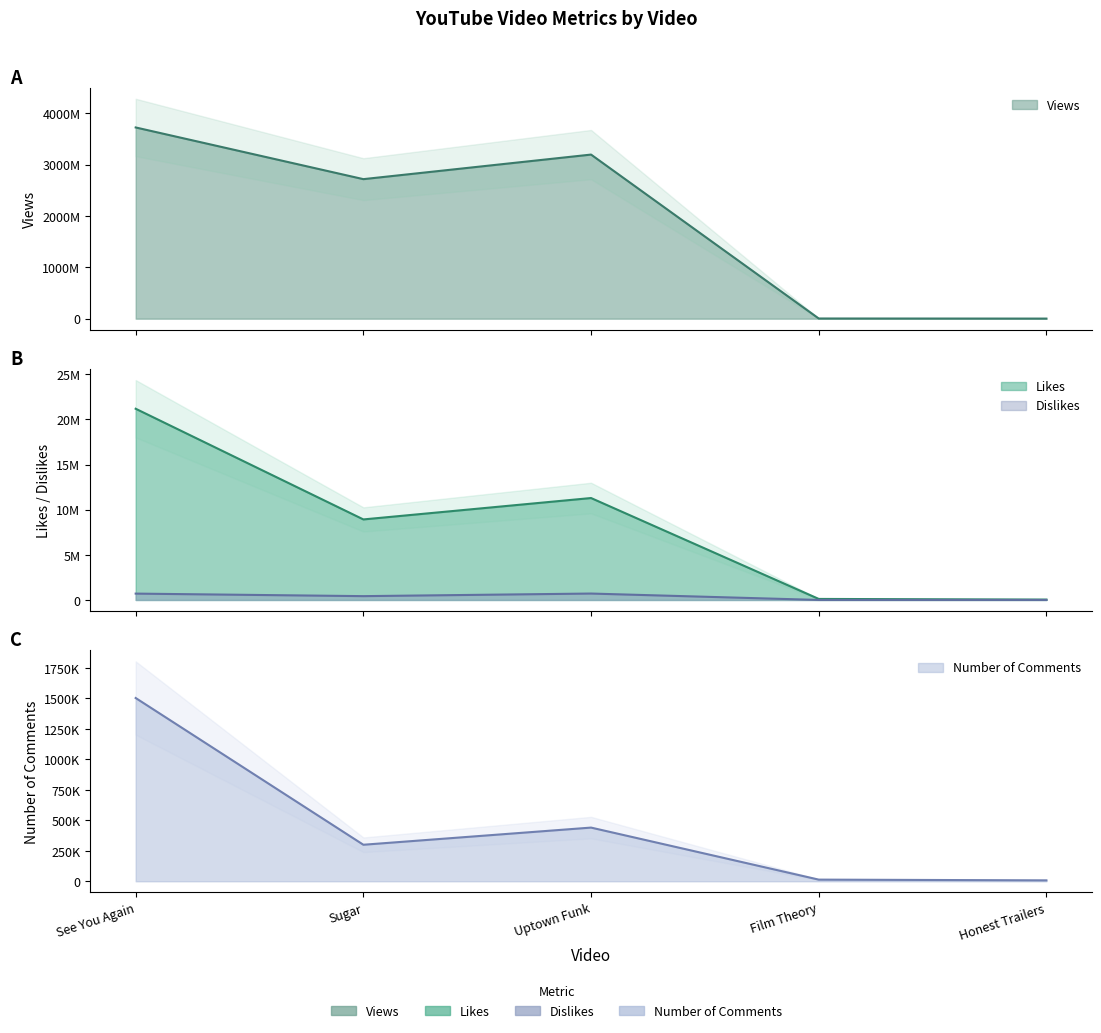

True or false: Views and Dislikes intersect in this chart.

False